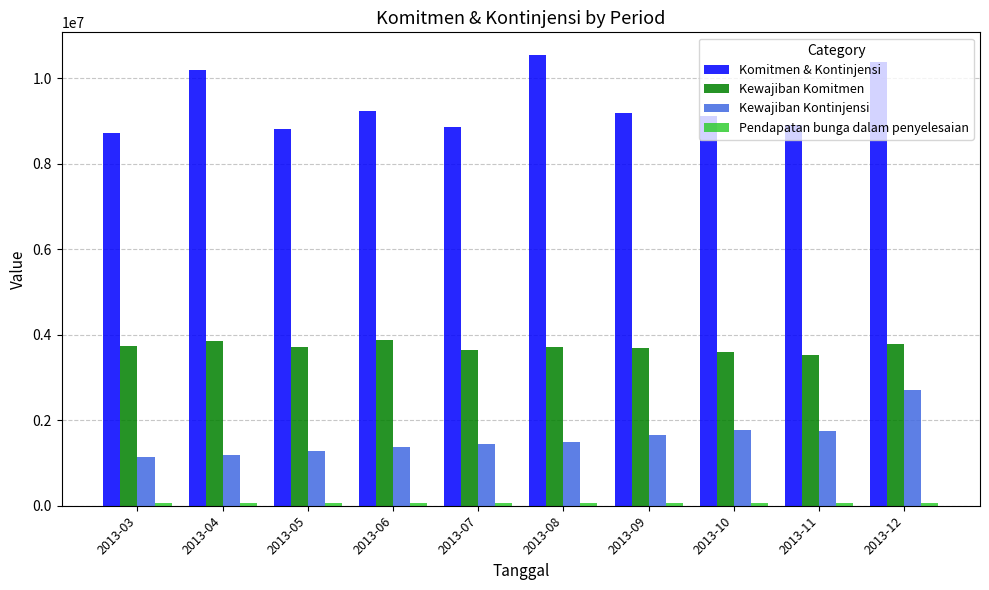

Is the value of Komitmen & Kontinjensi at 2013-03 greater than the value of Kewajiban Kontinjensi at 2013-03?

Yes